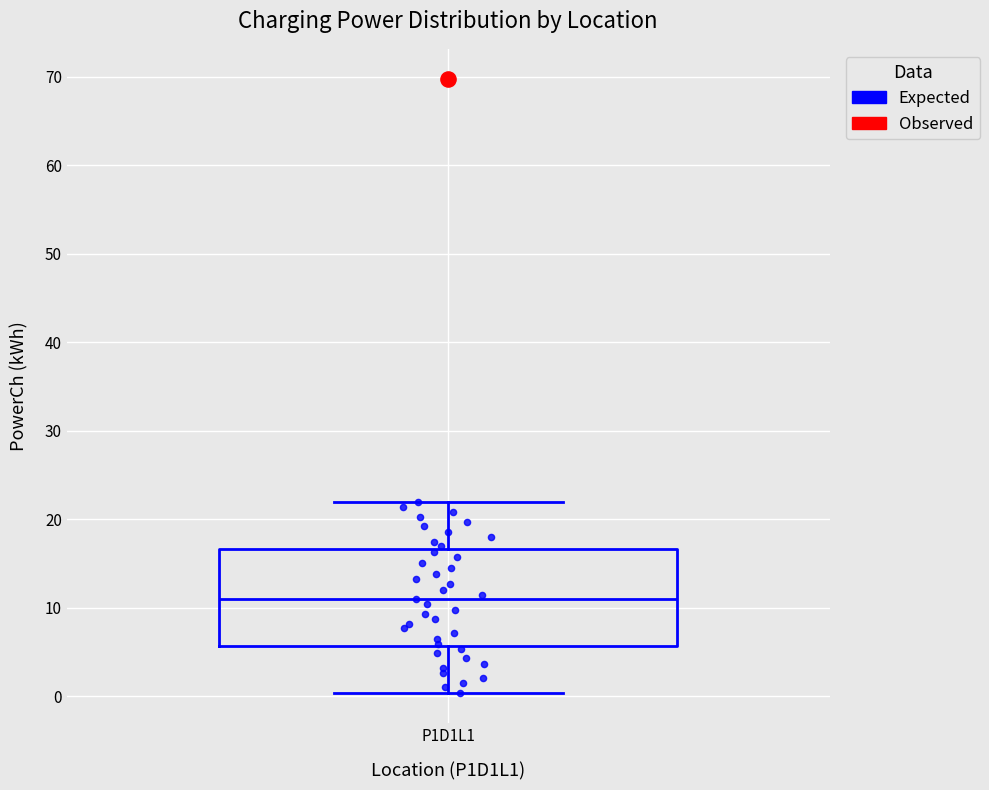

Transcribe this box plot: give where the median line is, the range the box spans, and where the two whiskers end, as read against the y-axis. The values are not printed on the chart, so give them approximately, as read against the axis.

median 11, box 6 to 17, whiskers 0 to 22